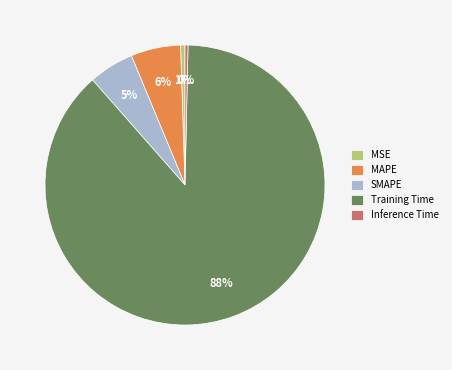

Between Training Time and SMAPE, which is larger?

Training Time